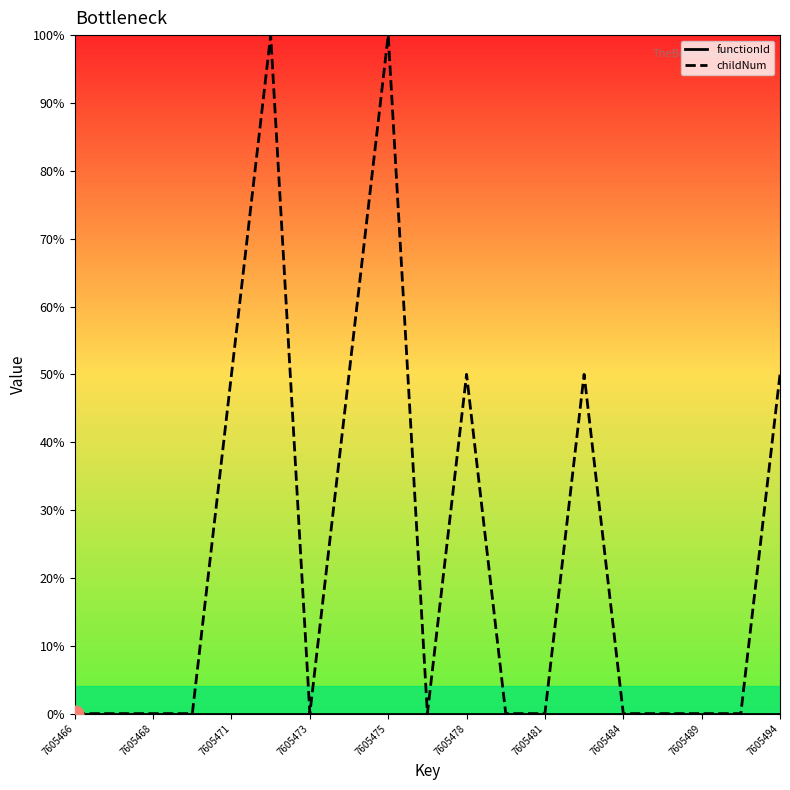

Which series has the largest total across all categories?

childNum